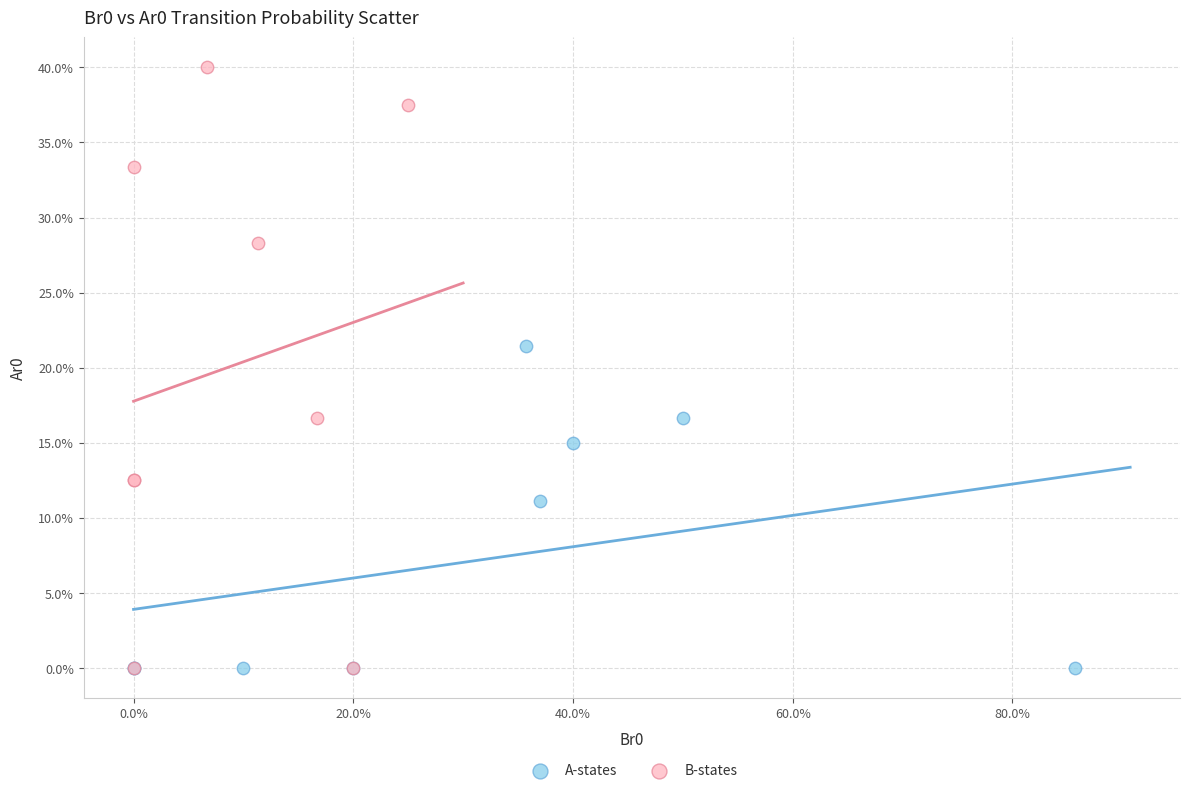

What are all the series names shown in the legend?

A-states, B-states